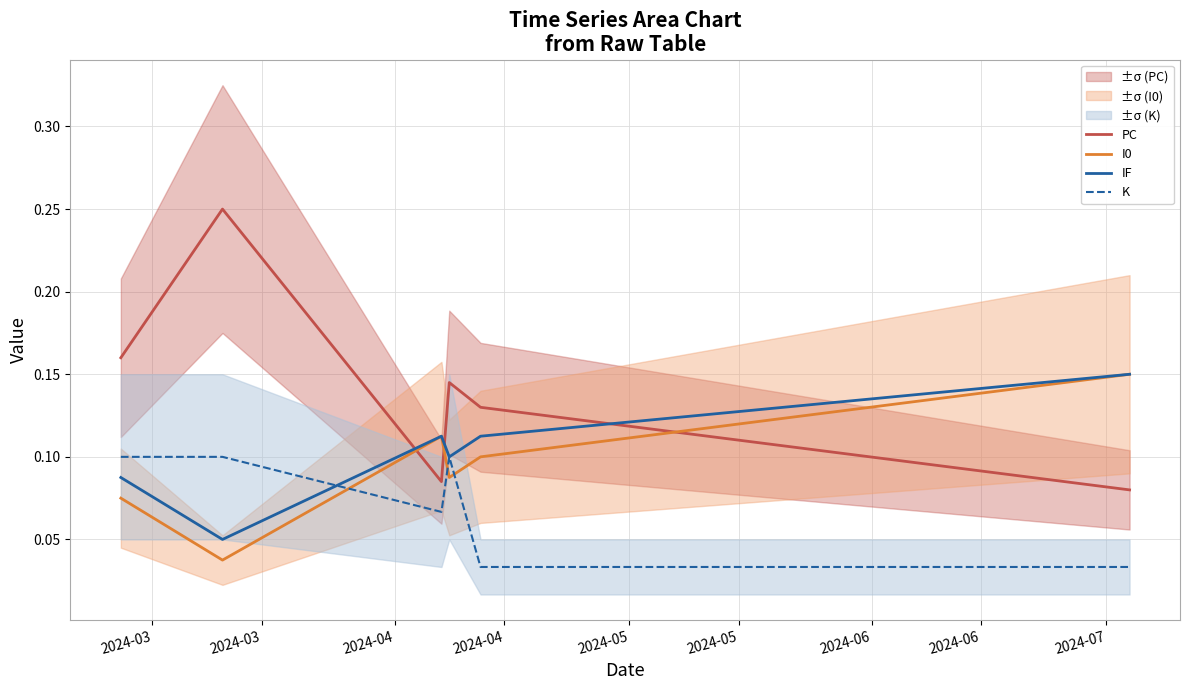

Which series has the largest total across all categories?

PC